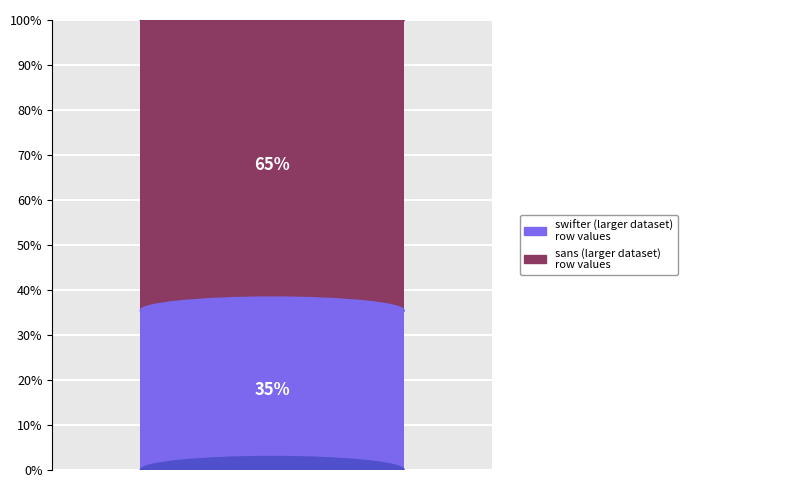

Are the bars grouped side by side (vs. stacked)?

No